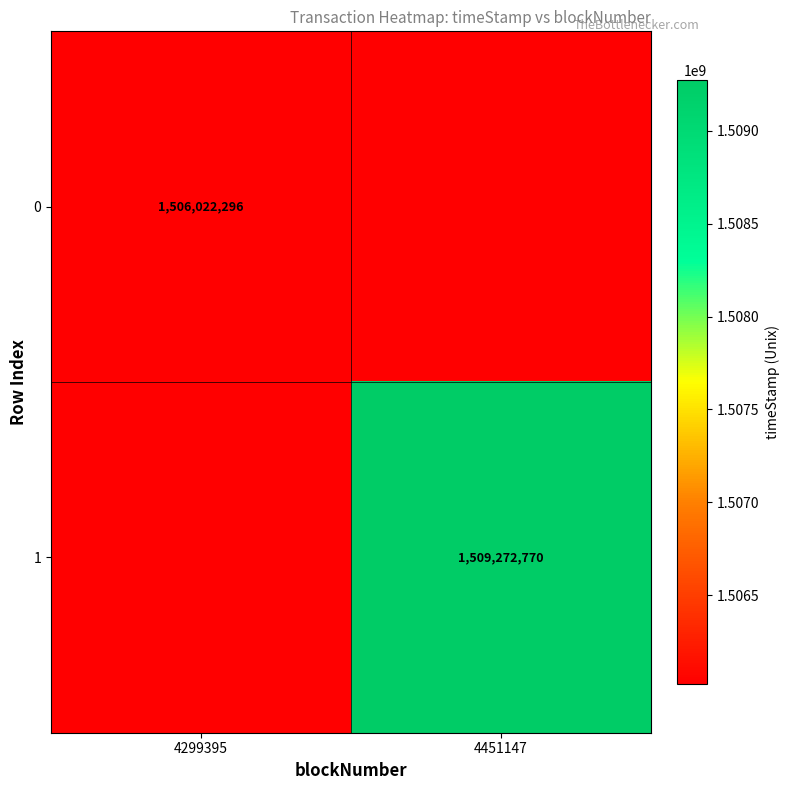

True or false: 1 has a value of 1509272770 at 4451147.

True